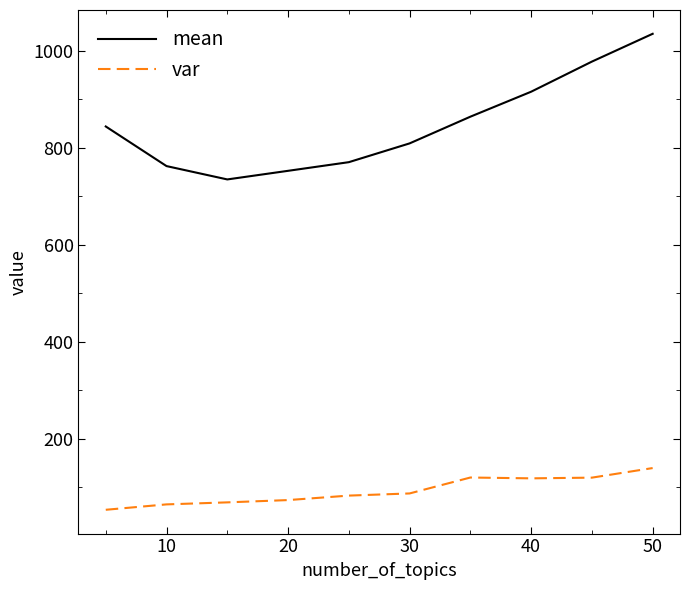

At how many categories does at least one series exceed 300?

10